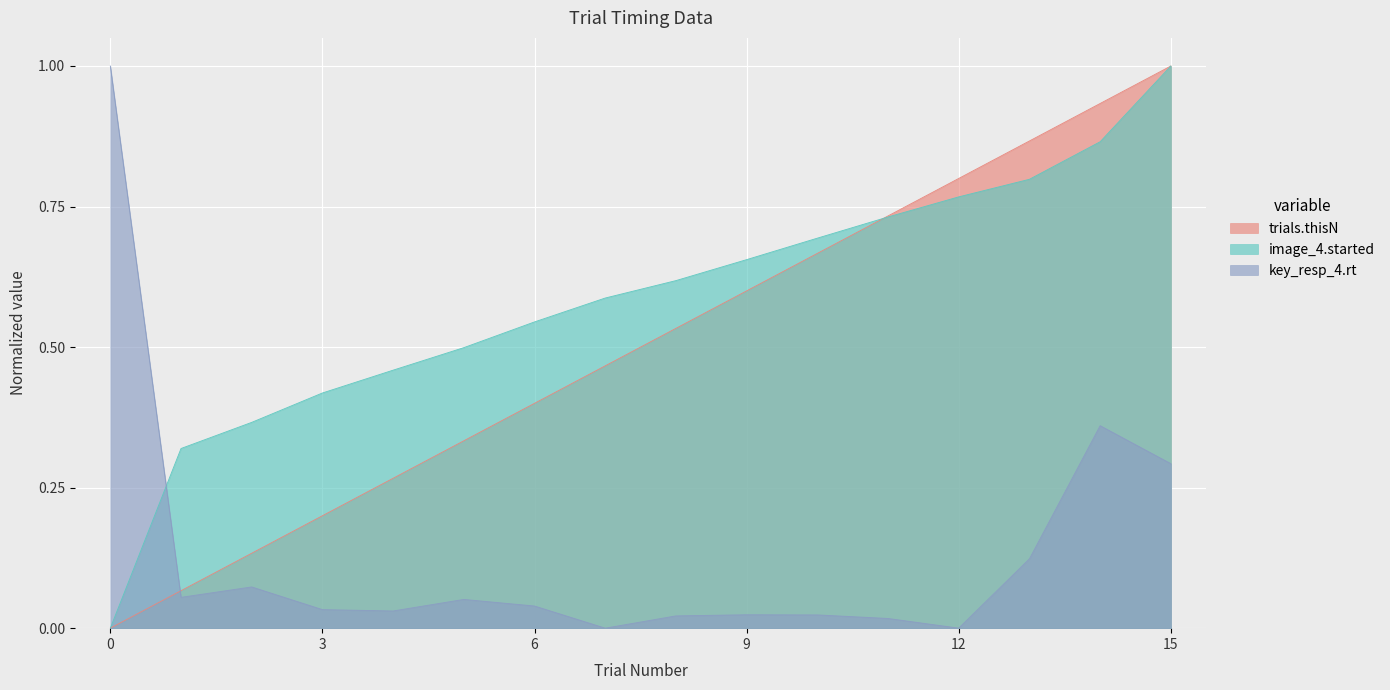

How many lines are shown in the chart?

3